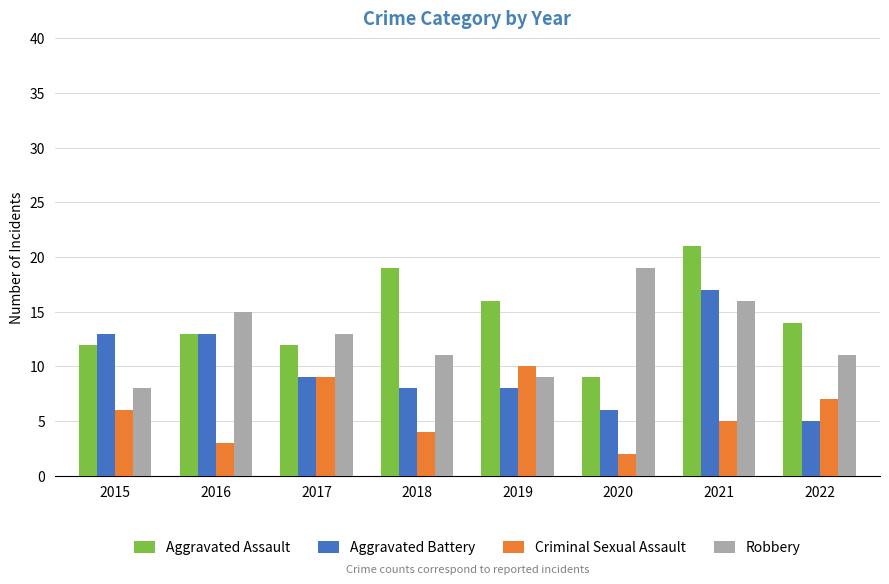

How many bars are there in total?

32